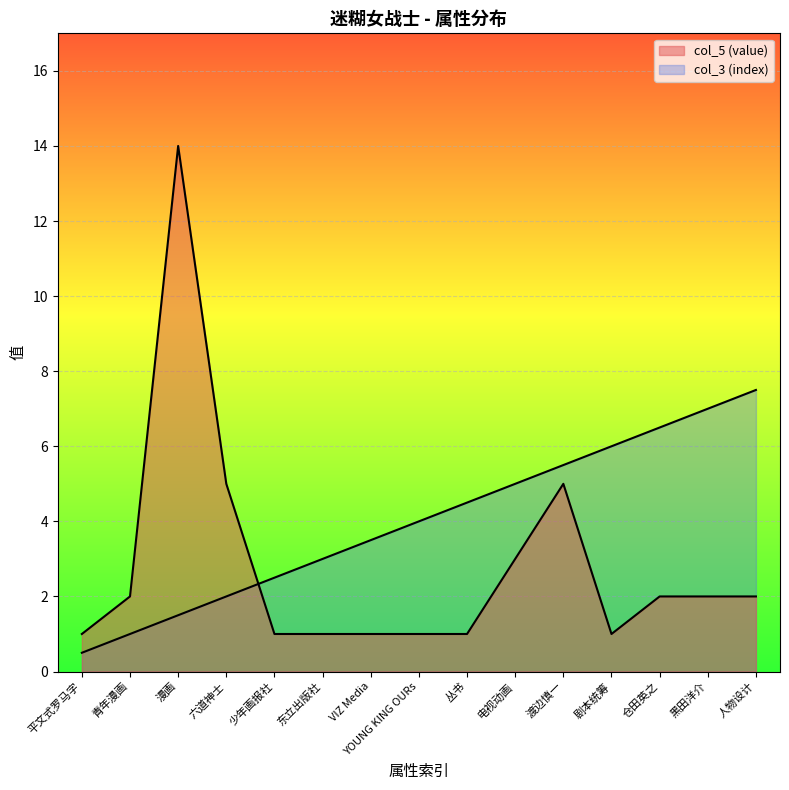

List the series in order of their overall mean, highest first.

col_3 (index), col_5 (value)